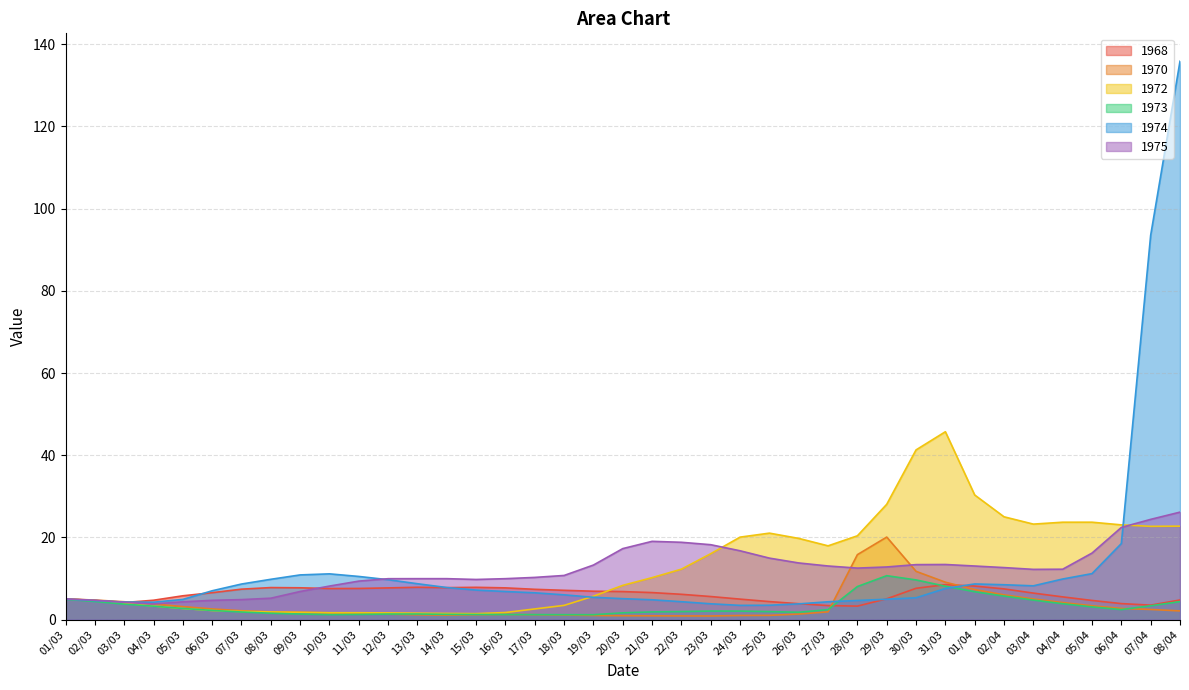

Which category has the lowest value across all series?

23/03